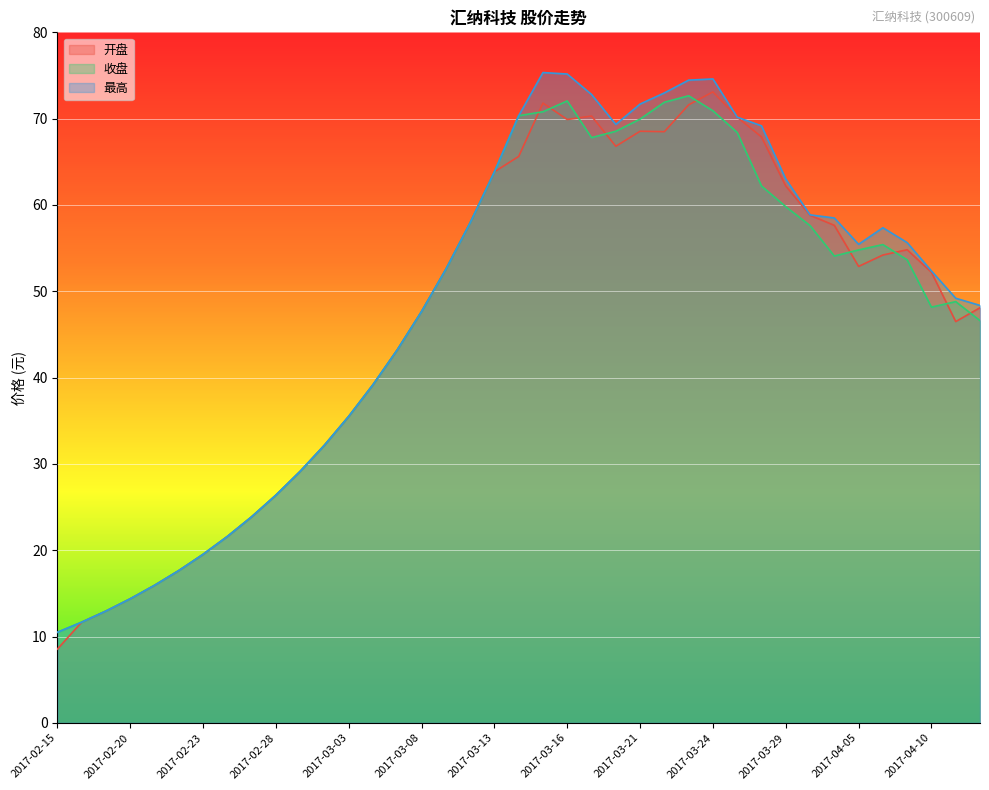

How many intersections are there between 开盘 and 收盘?

9